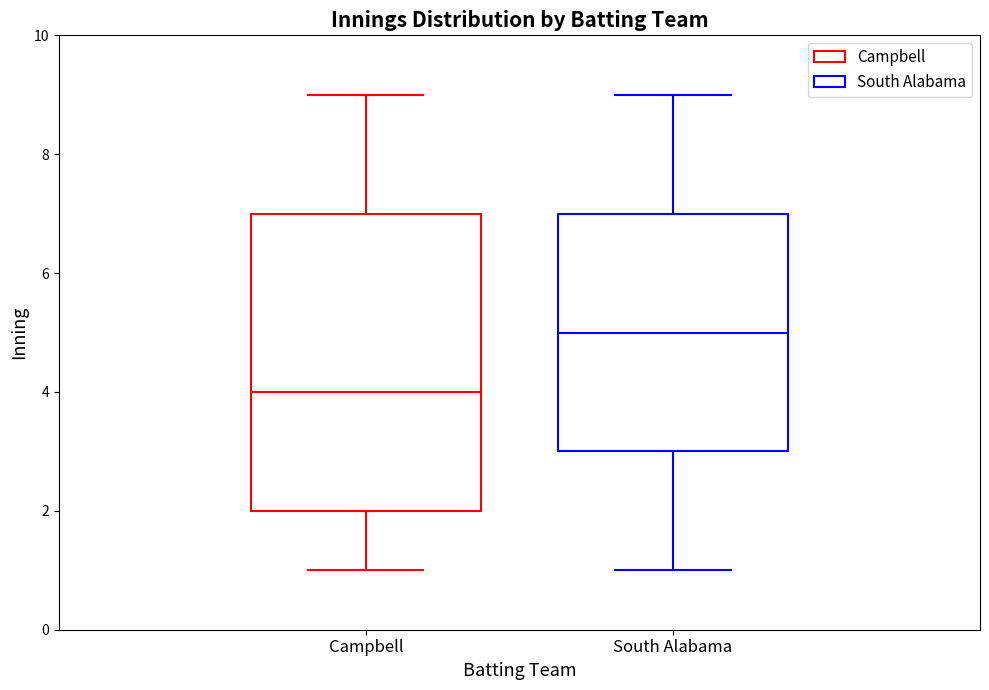

Which box is the tallest, from its lower edge to its upper edge?

Campbell